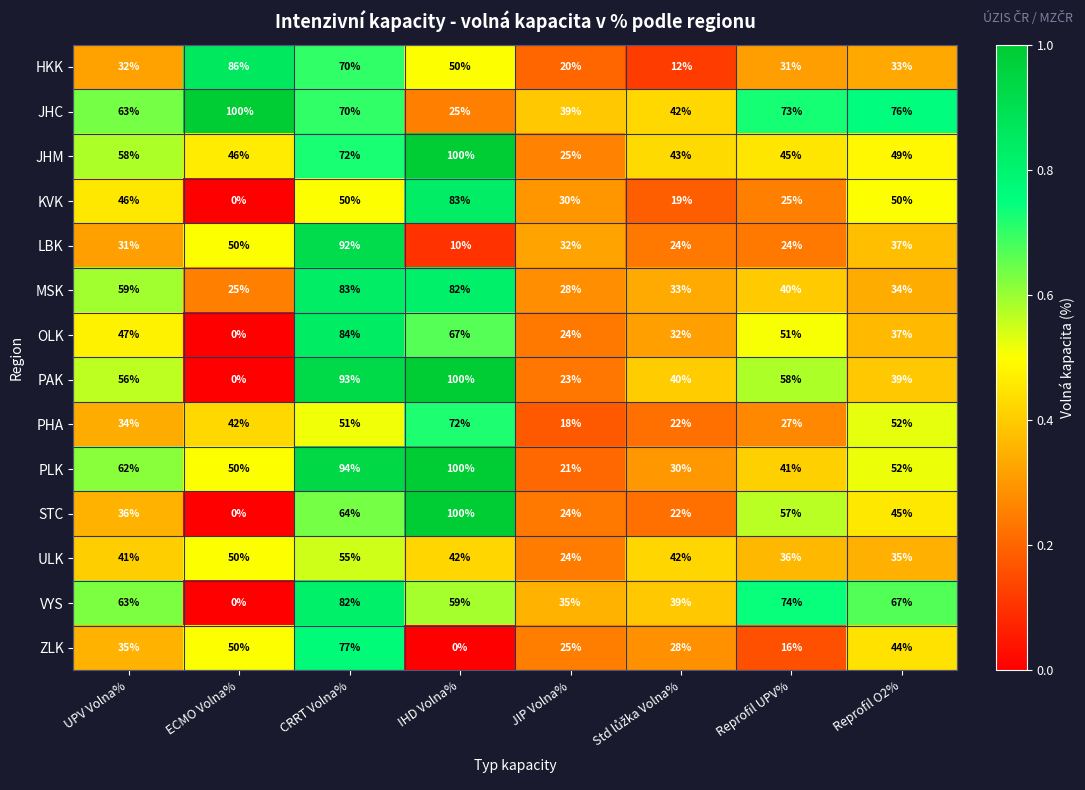

What is the minimum value for LBK?

10